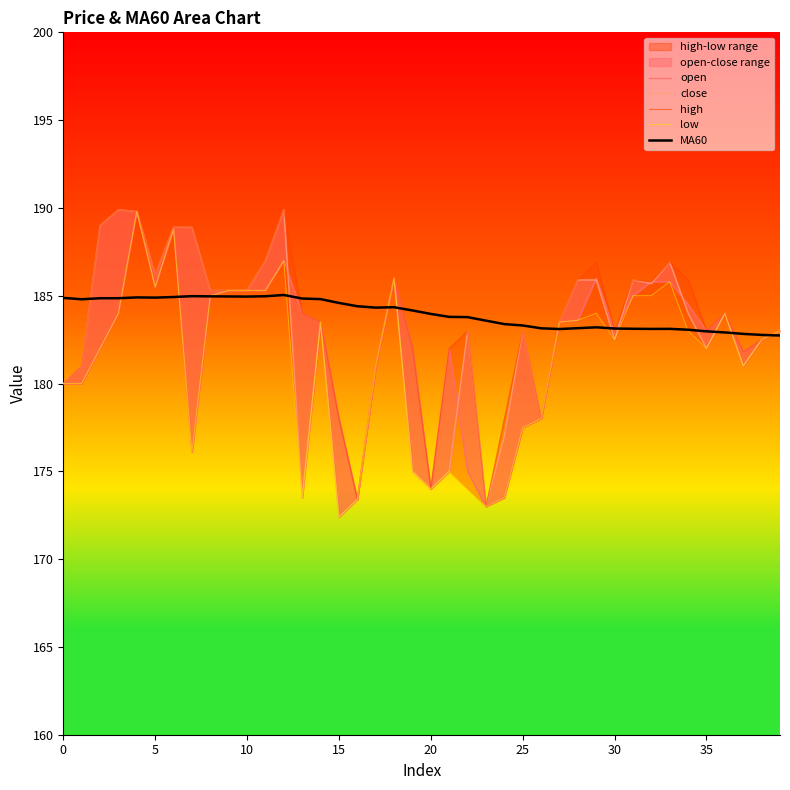

What is the value of the close point at the 7th from the left?

188.9